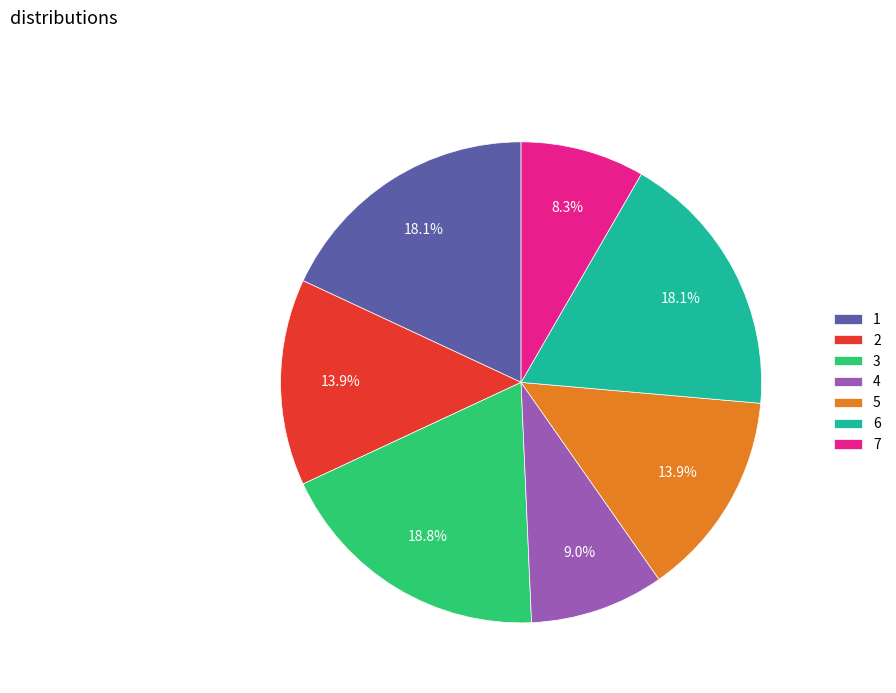

What percentage is the 6 slice, to the nearest percent?

18%